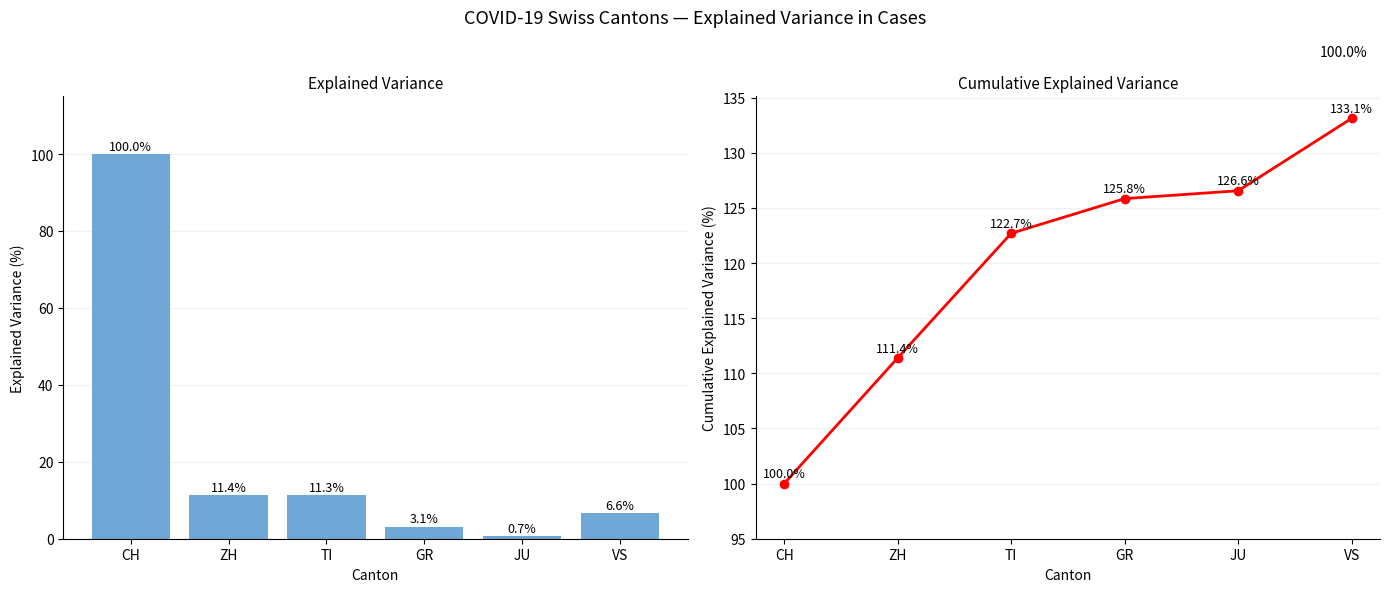

What is the difference between the highest and lowest values at VS?

126.6